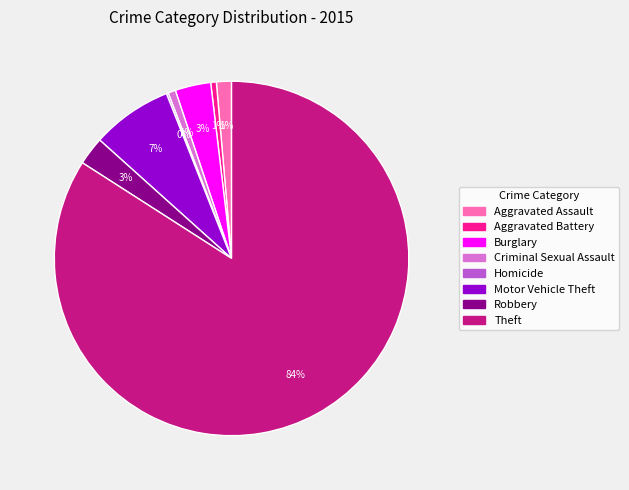

Combined, do Theft and Robbery account for over 50%?

Yes